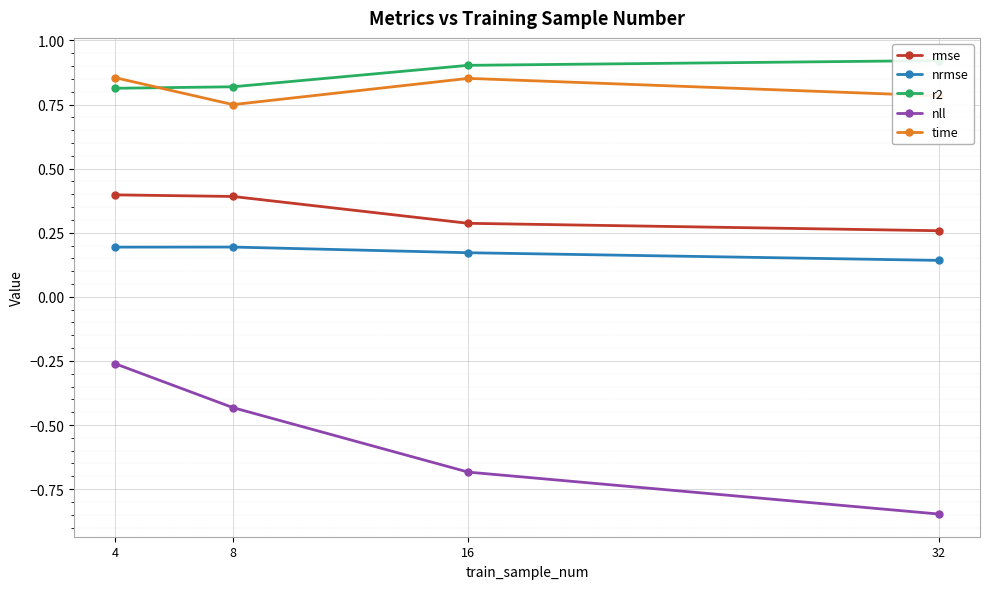

Rank the series at 8 from lowest to highest value.

nll, nrmse, rmse, time, r2